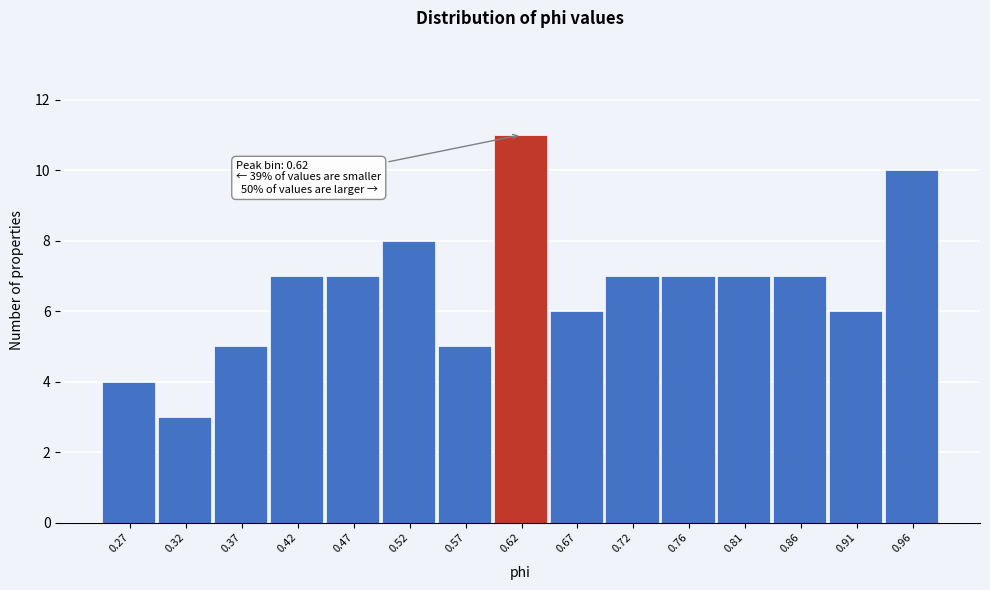

Which range on the x-axis has the tallest bar?

0.595 to 0.640